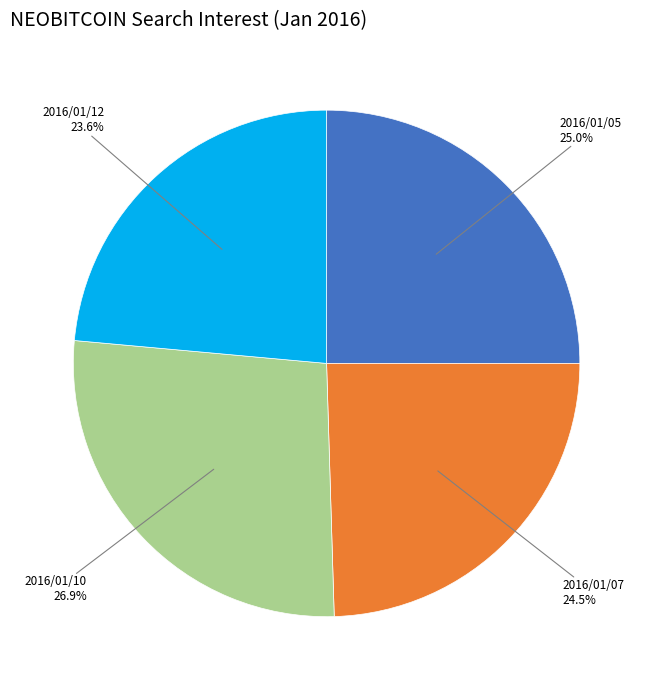

Is there any slice that represents more than half of the pie?

No